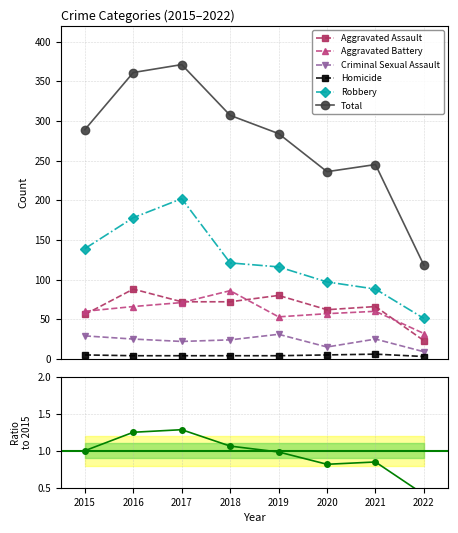

How many interior local valleys does the Aggravated Assault series have?

1